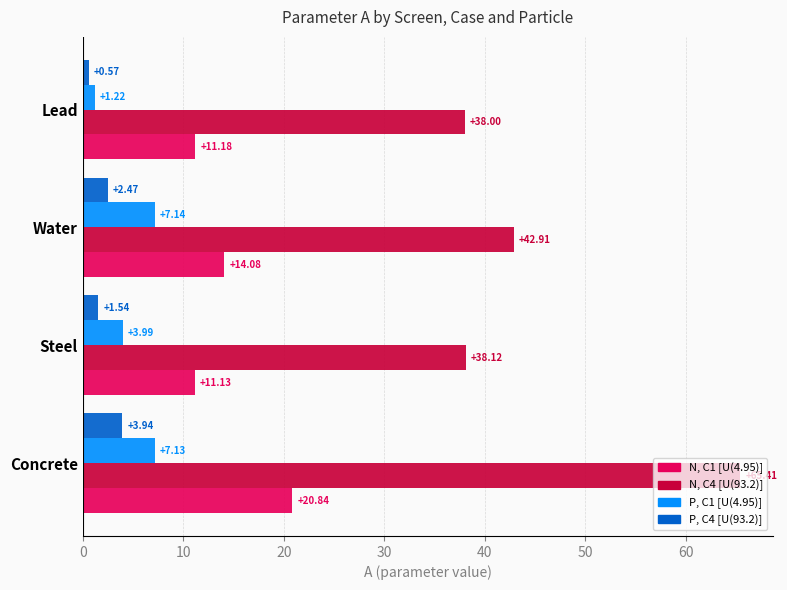

Which label corresponds to the largest value in the chart?

Concrete